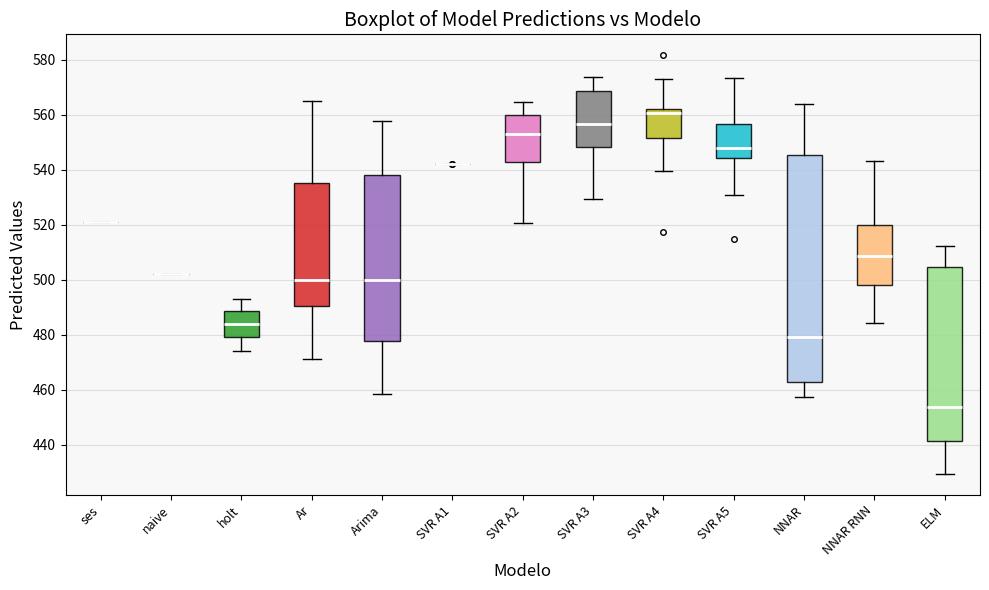

Reading left to right, read every box against the y-axis: the position of its median line, the range the box covers, and the ends of its whiskers. The values are not printed on the chart, so give them approximately, as read against the axis.

ses: box collapsed to a line at 522, whiskers 522 to 522
naive: box collapsed to a line at 502, whiskers 502 to 502
holt: median 484, box 480 to 488, whiskers 474 to 494
Ar: median 500, box 490 to 536, whiskers 472 to 566
Arima: median 500, box 478 to 538, whiskers 458 to 558
SVR A1: box collapsed to a line at 542, whiskers 542 to 542
SVR A2: median 552, box 542 to 560, whiskers 520 to 564
SVR A3: median 556, box 548 to 568, whiskers 530 to 574
SVR A4: median 560, box 552 to 562, whiskers 540 to 572
SVR A5: median 548, box 544 to 556, whiskers 530 to 574
NNAR: median 480, box 462 to 546, whiskers 458 to 564
NNAR RNN: median 508, box 498 to 520, whiskers 484 to 544
ELM: median 454, box 442 to 504, whiskers 430 to 512